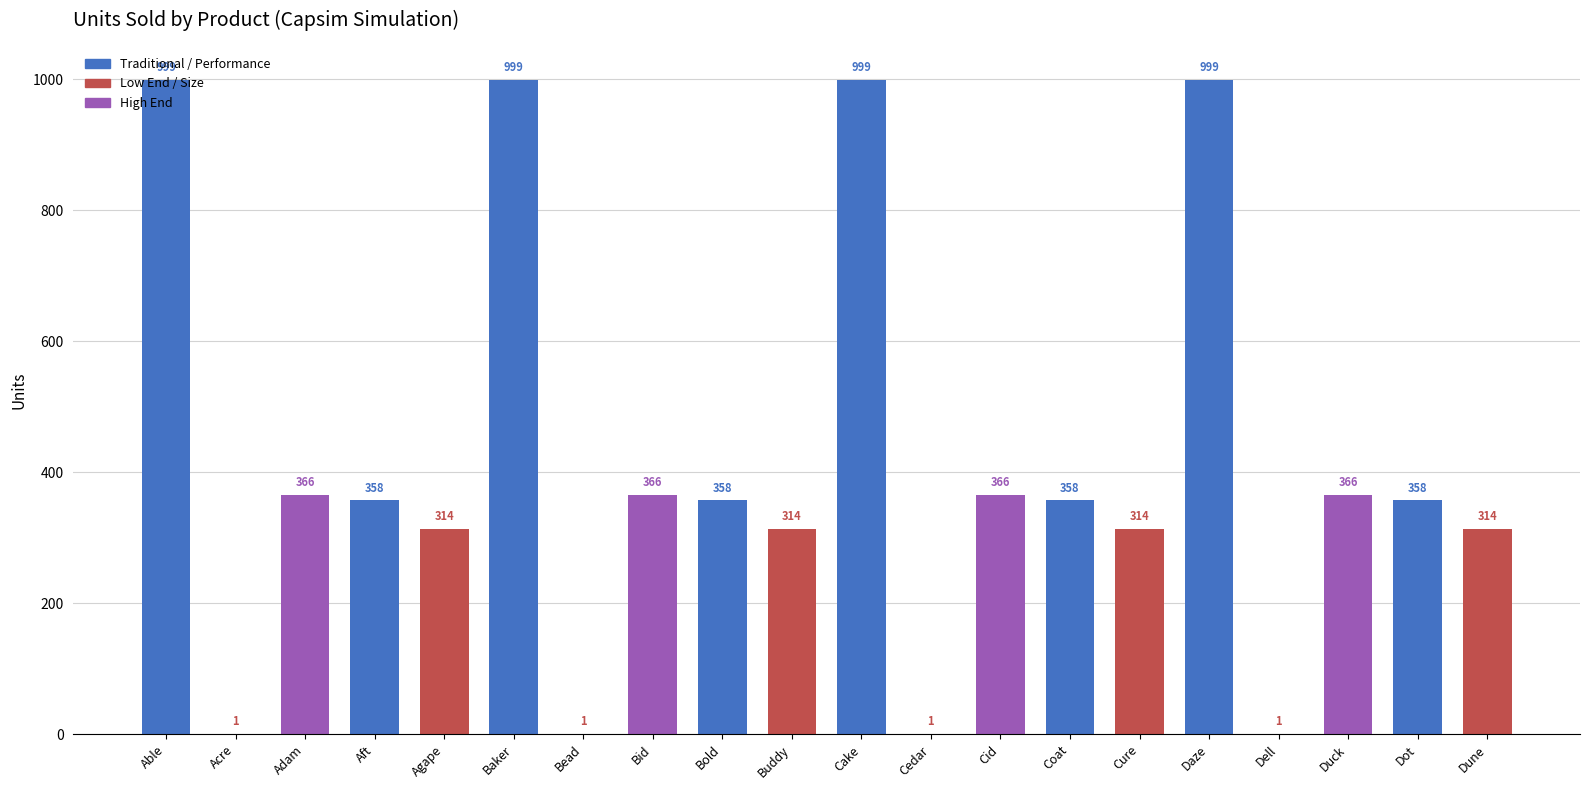

What is the approximate value at Duck, to the nearest 100?

400